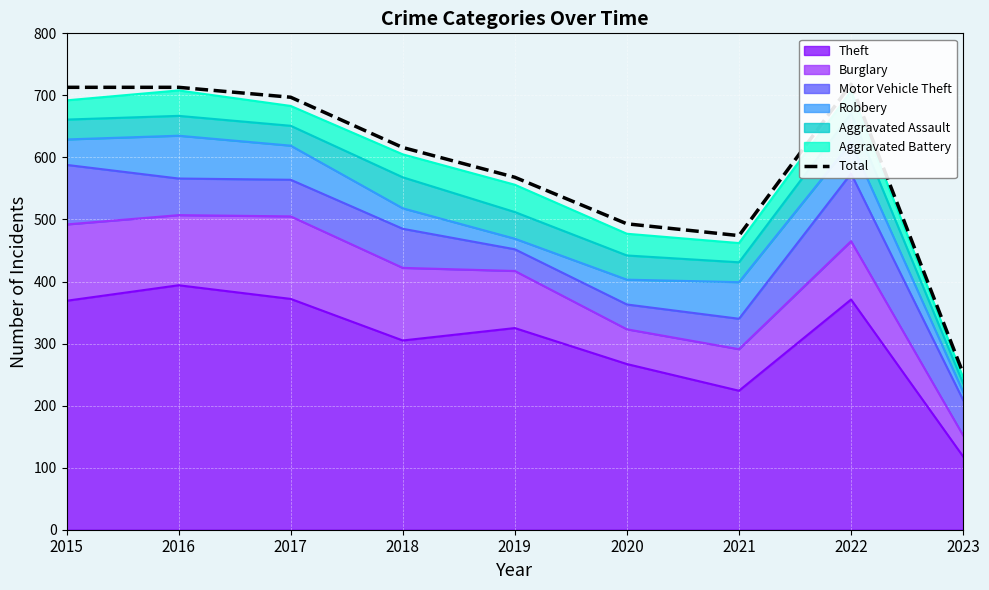

How many lines are shown in the chart?

1